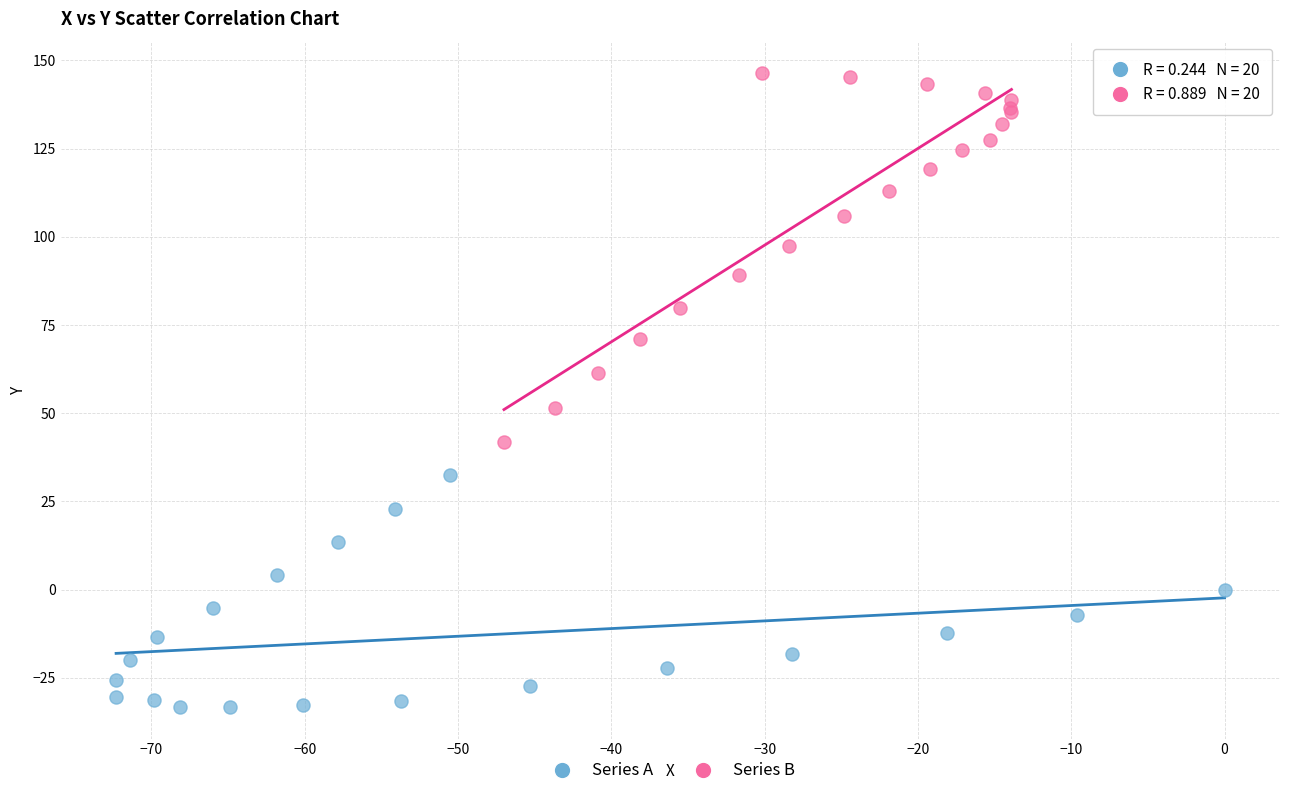

Which series reaches the minimum Y coordinate?

Series A